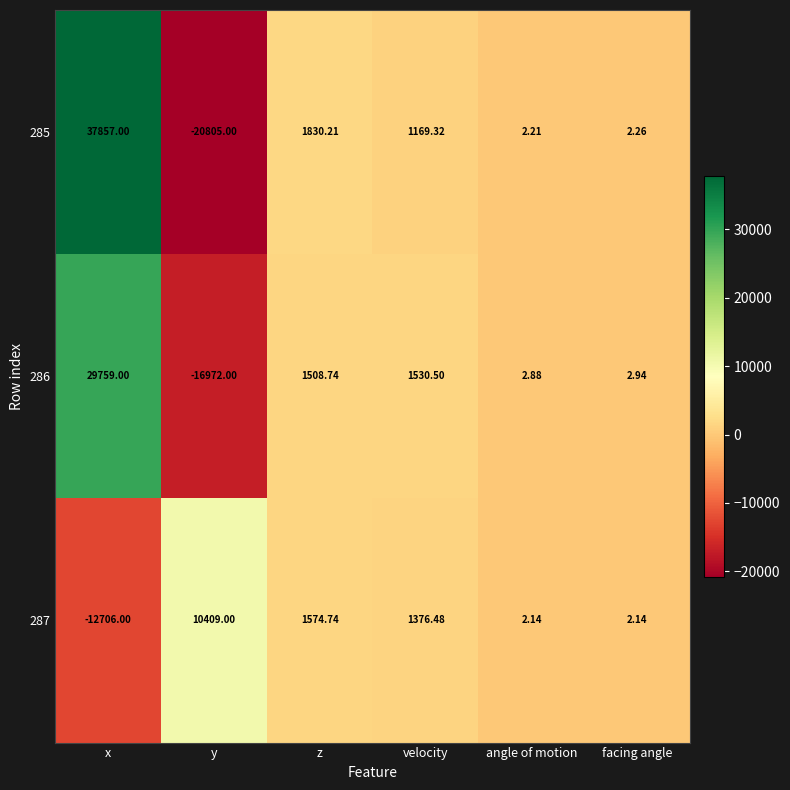

Where is 285 nearest to the value 8526?

z